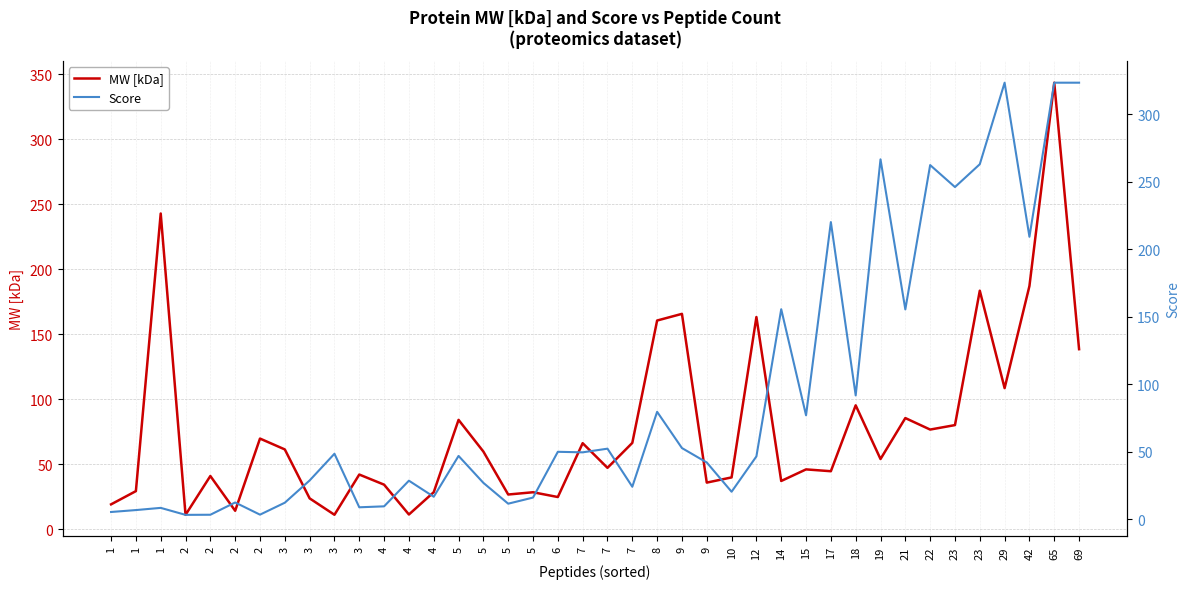

What is the difference between the highest and lowest values at 7?

16.8